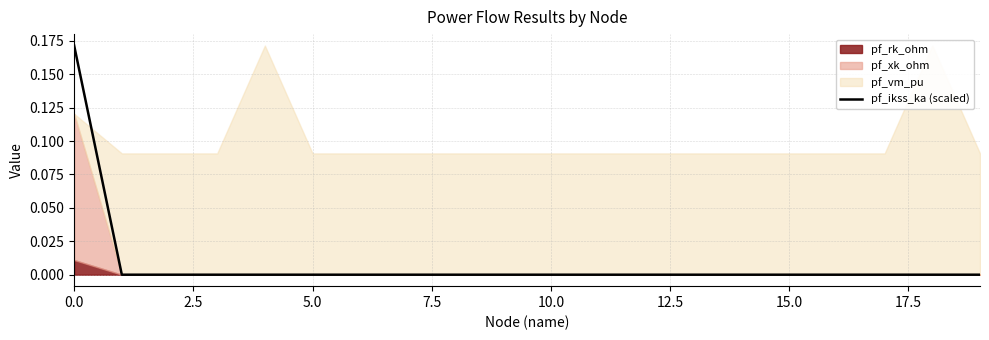

What is the difference between the maximum and second lowest values?

0.2